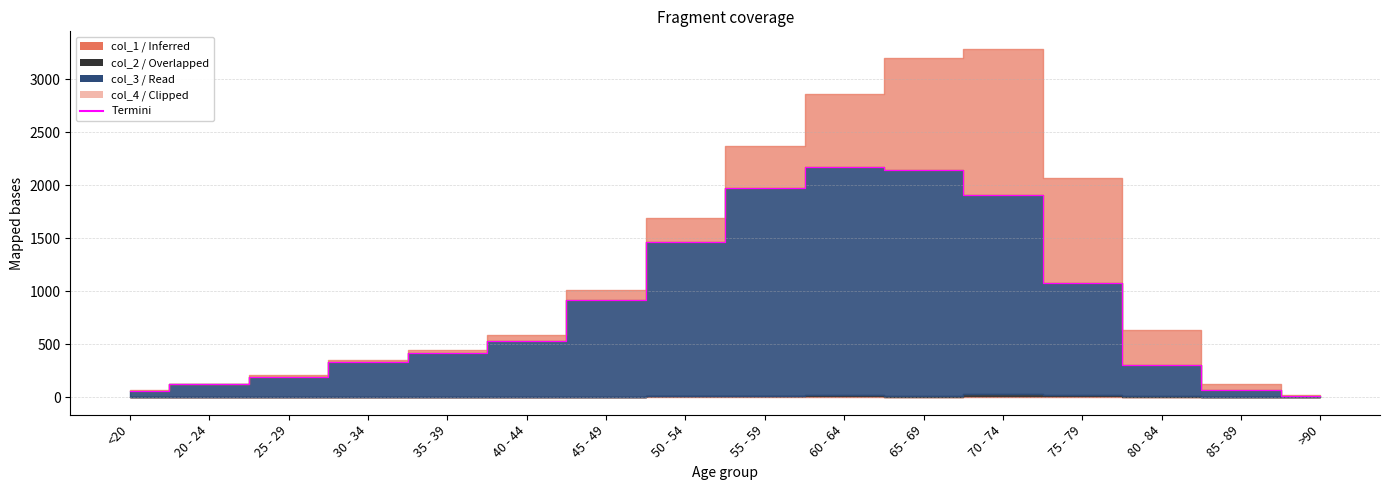

What is the value of the 4th point from the left?

335